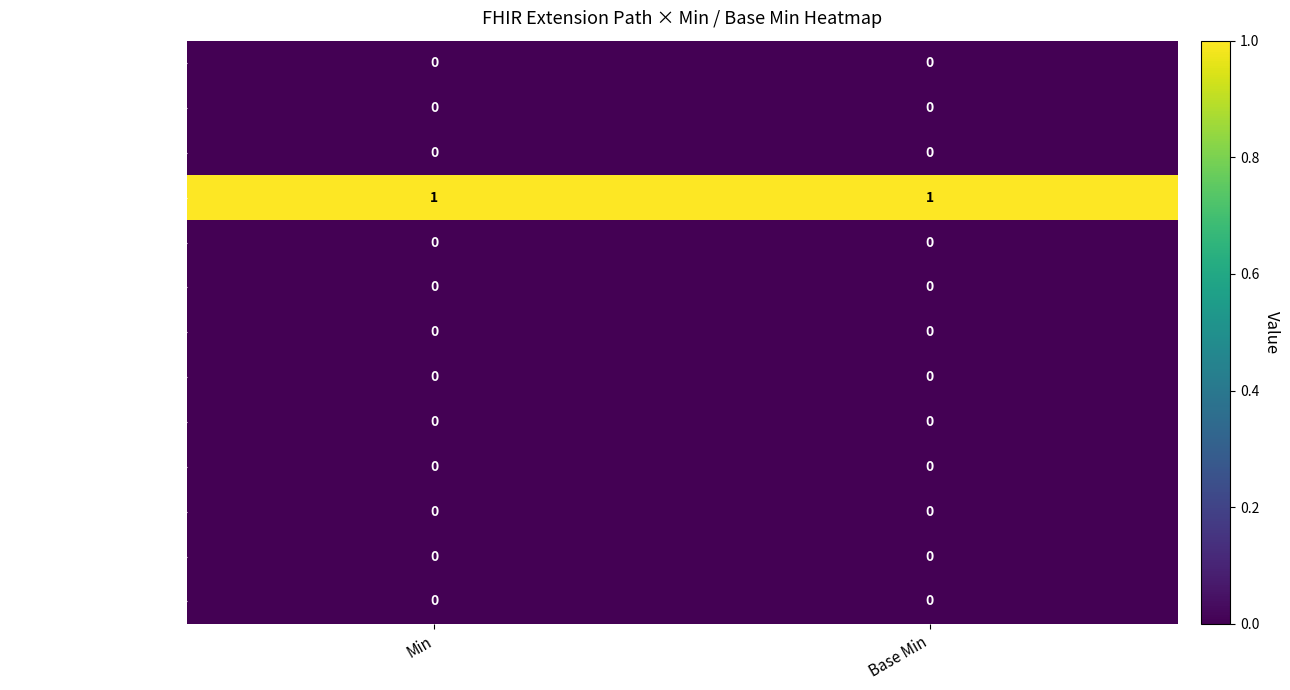

The value of Extension.url at Base Min is 1. True or false?

True